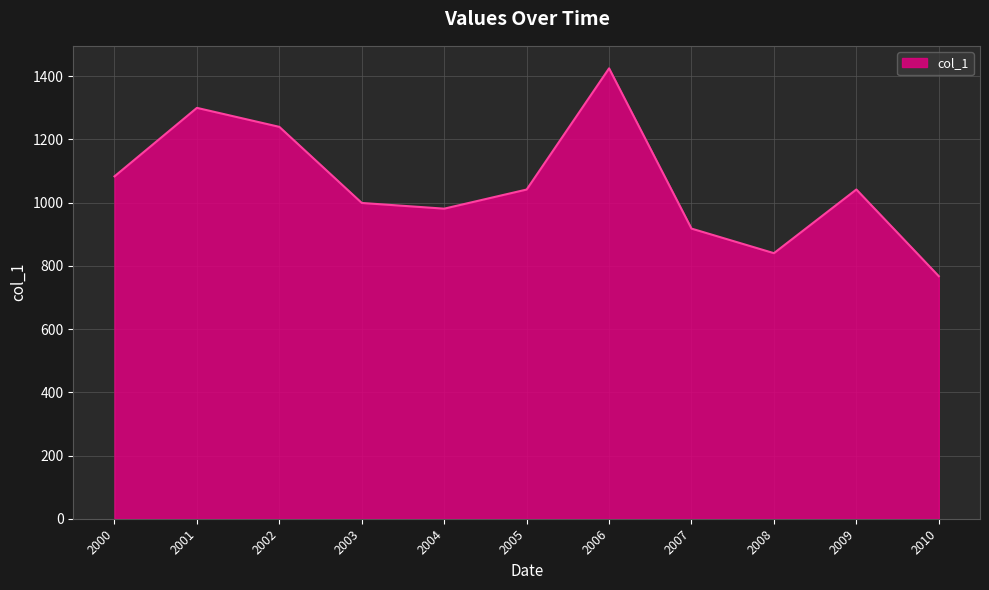

Does the chart display data point markers on the line(s)?

No